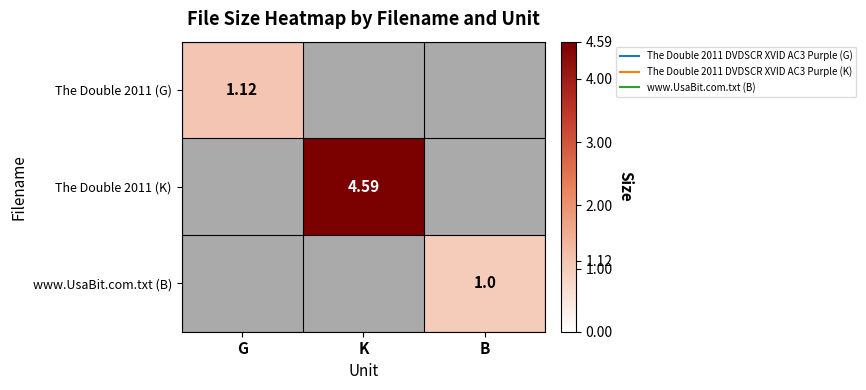

True or false: www.UsaBit.com.txt (B) has a value of 1.5 at B.

False